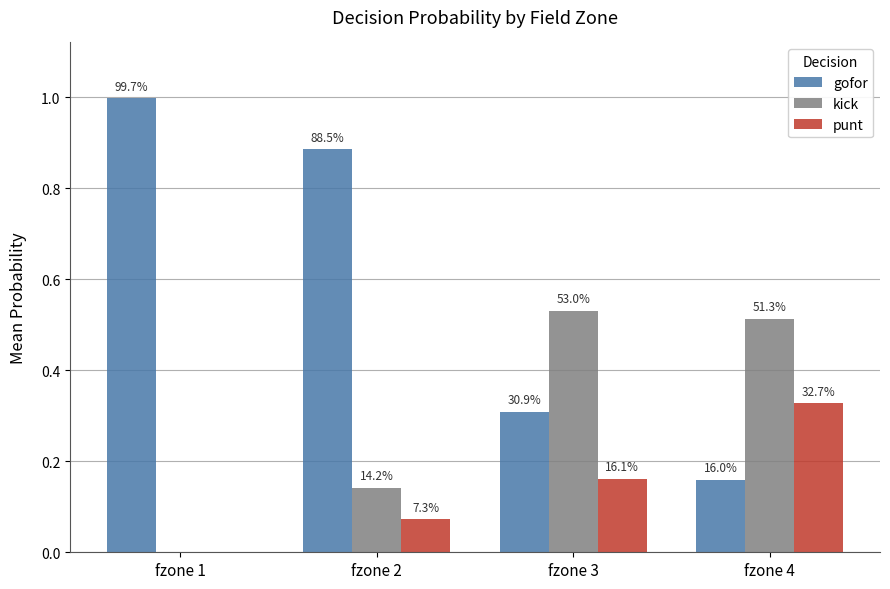

The gofor series shows 0.9 at fzone 2. True or false?

True